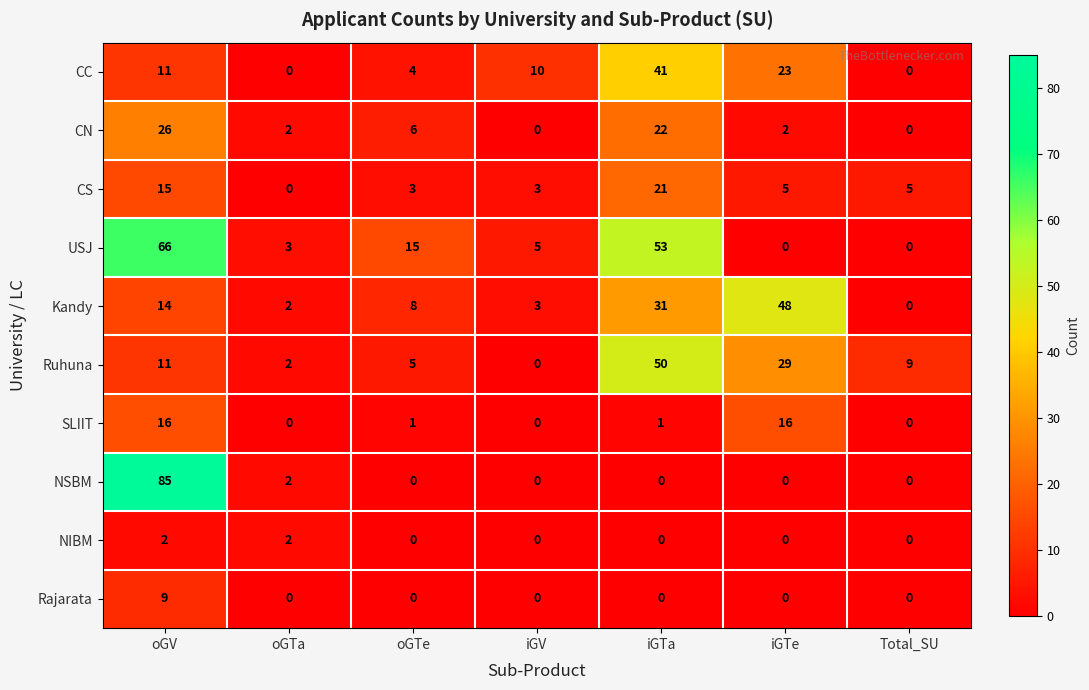

Which category has the highest value across all series?

oGV